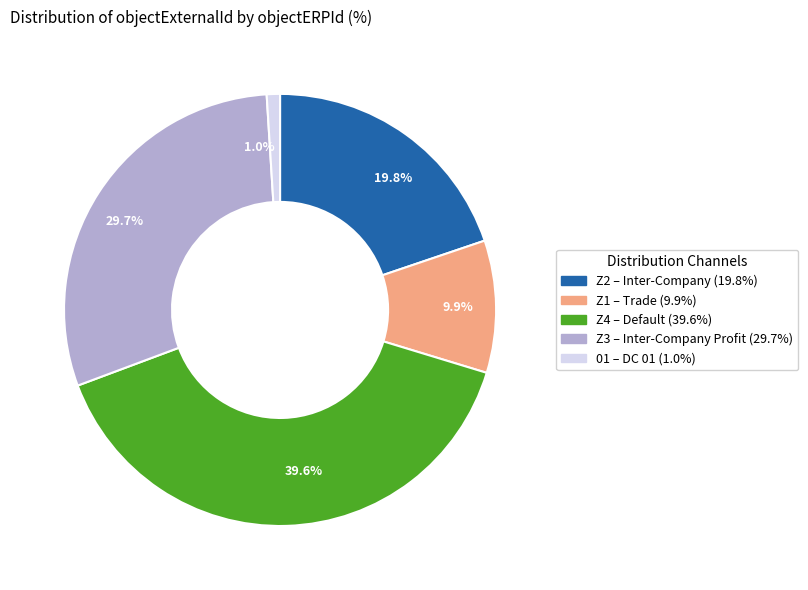

Between Z1 – Trade (9.9%) and Z4 – Default (39.6%), which is larger?

Z4 – Default (39.6%)